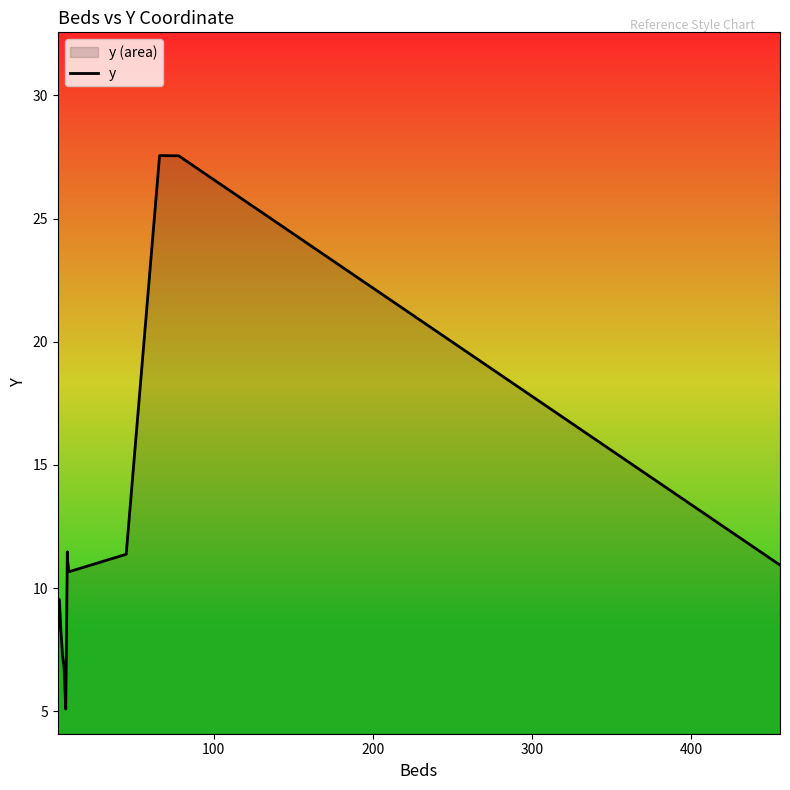

What is the average value?

11.9